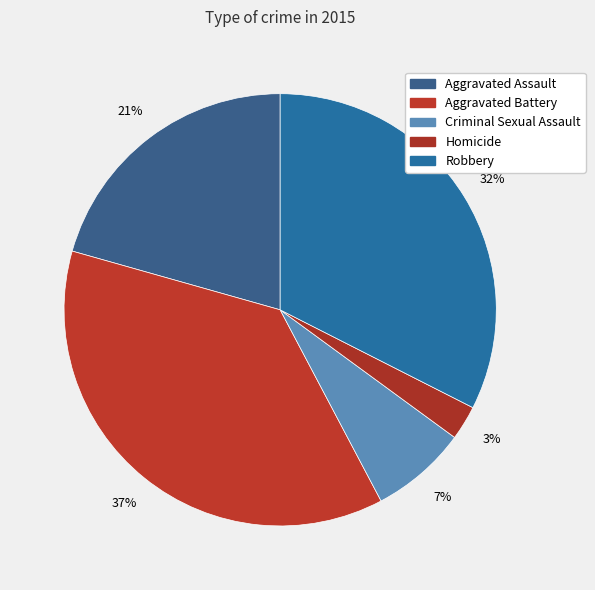

How many slices are in this pie chart?

5